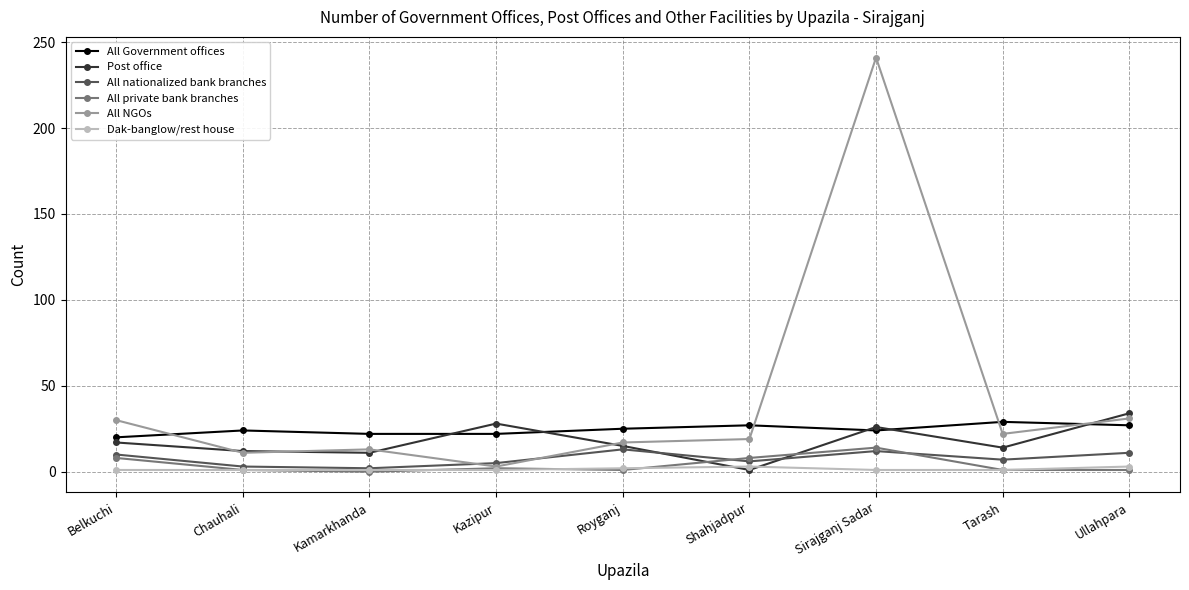

What is the sum of the All NGOs values at Chauhali and Sirajganj Sadar?

252